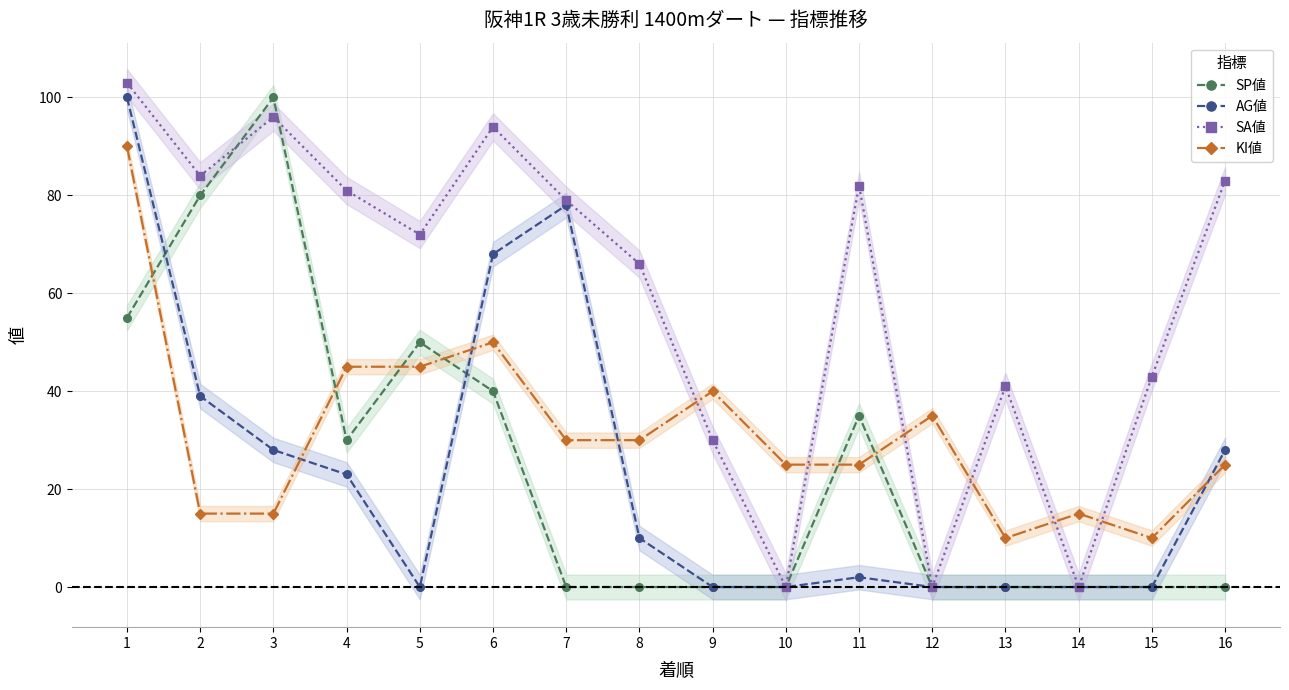

Which series ends up on top after the final intersection of AG値 and KI値?

AG値